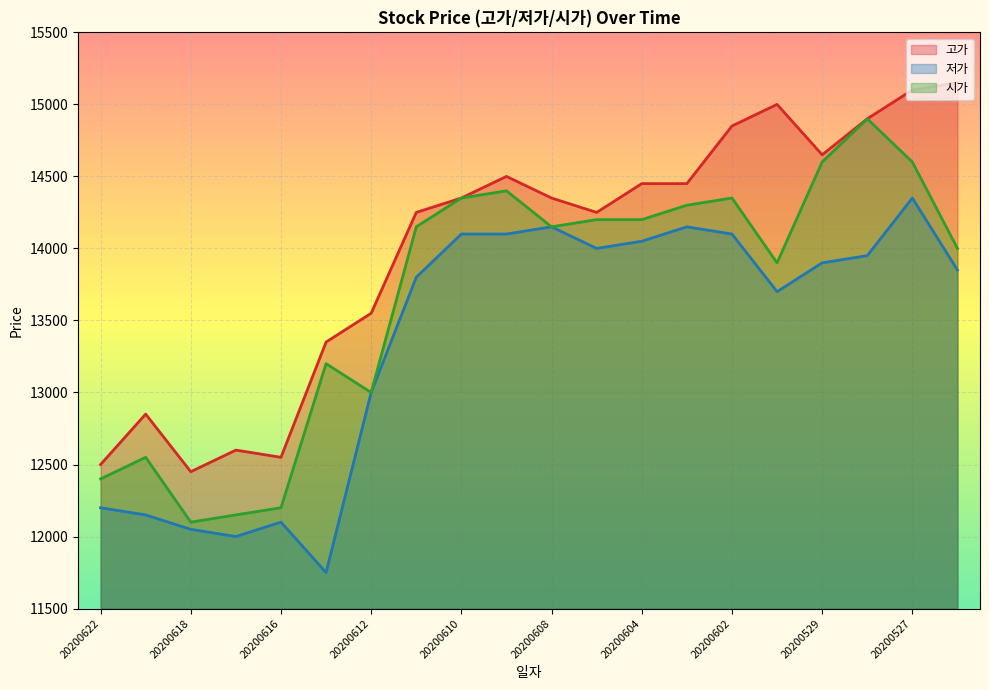

Rank the series by their average value, from lowest to highest.

저가, 시가, 고가